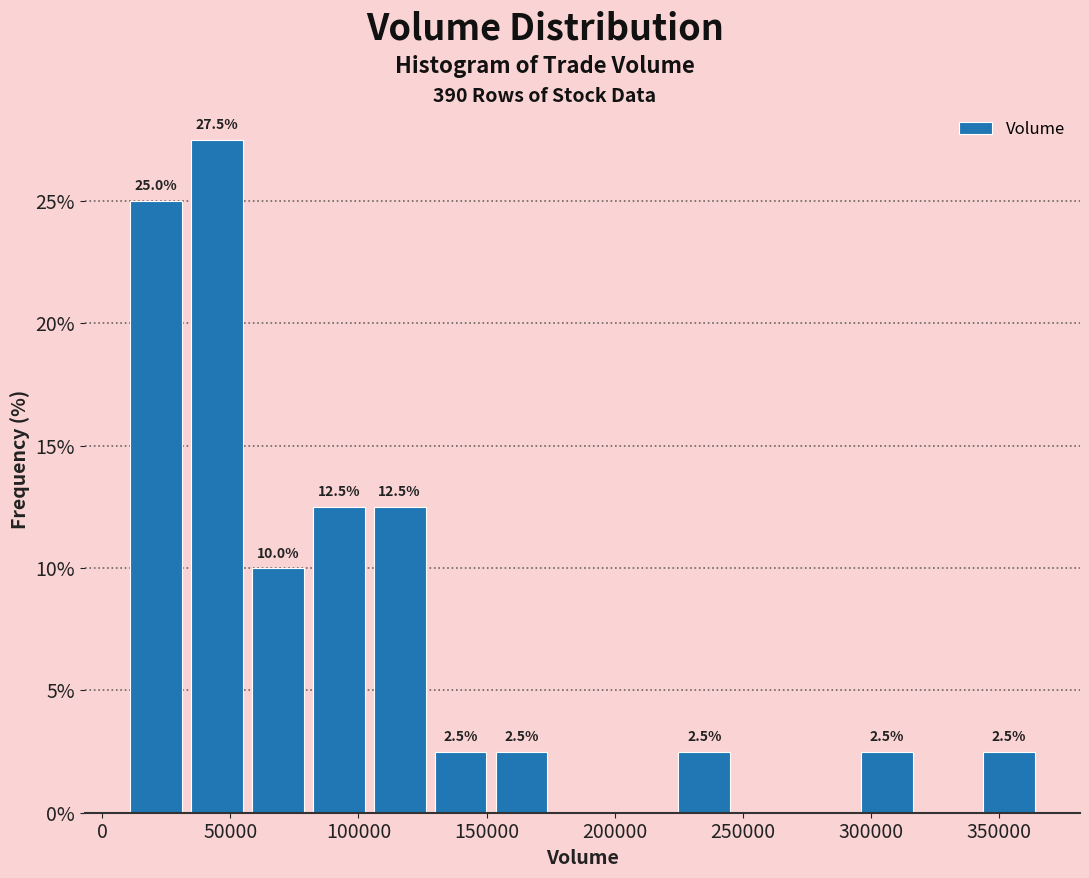

Which range on the x-axis has the tallest bar?

35000 to 55000